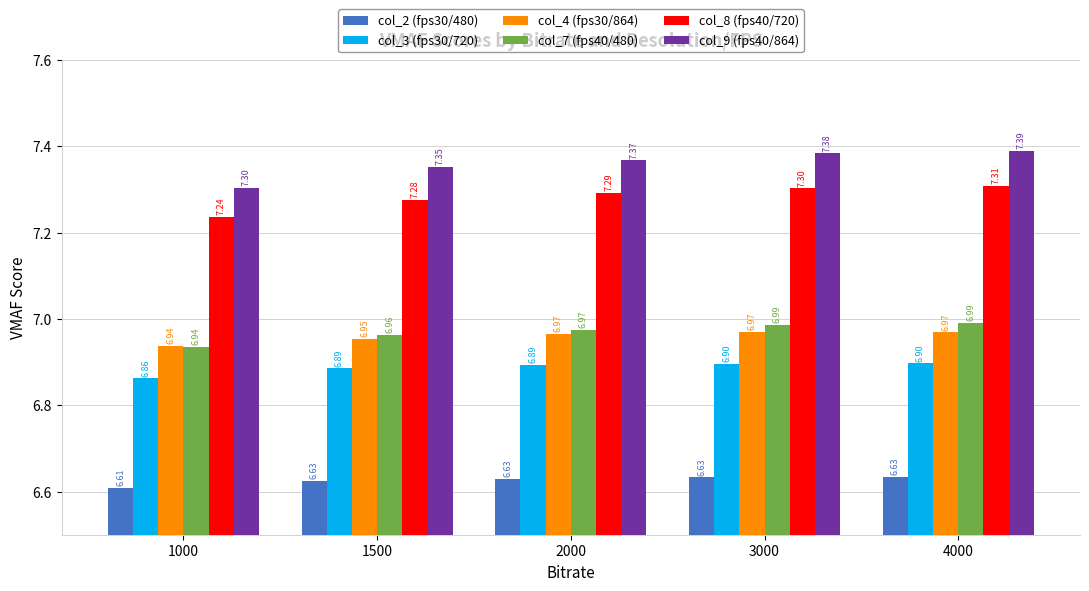

Which series has the widest spread of values?

col_9 (fps40/864)